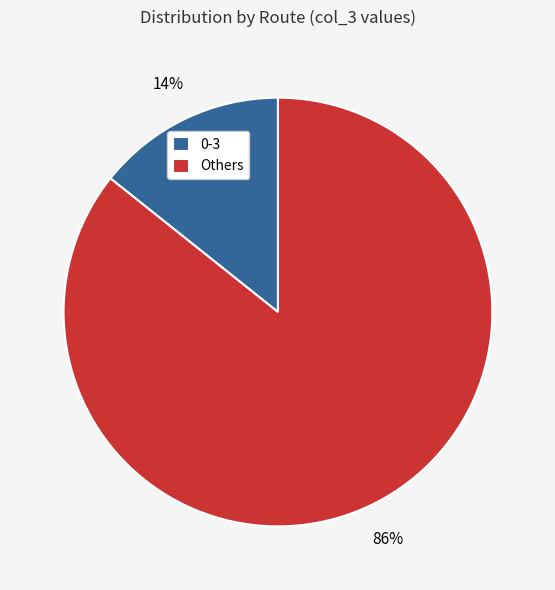

Is the sum of 0-3 and Others greater than half?

Yes